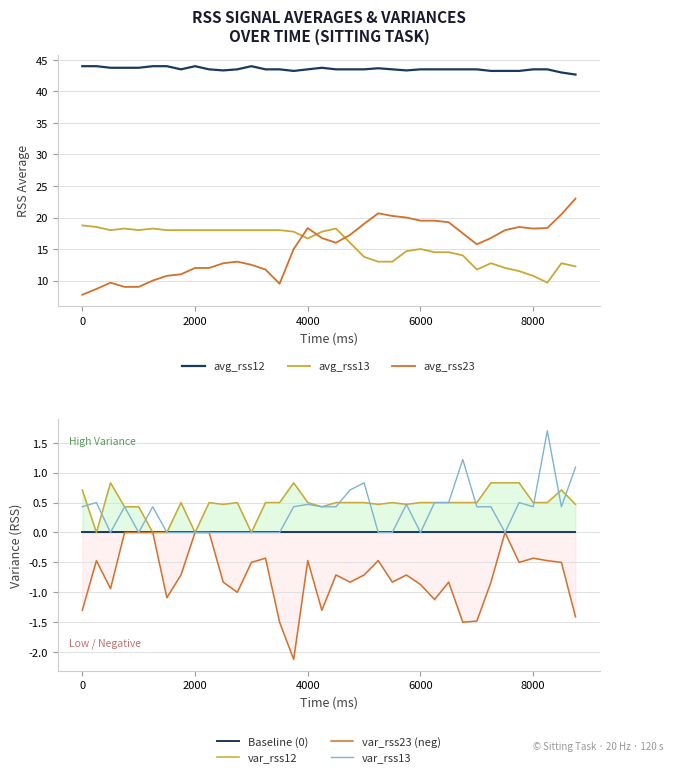

True or false: avg_rss23 and avg_rss12 intersect in this chart.

False